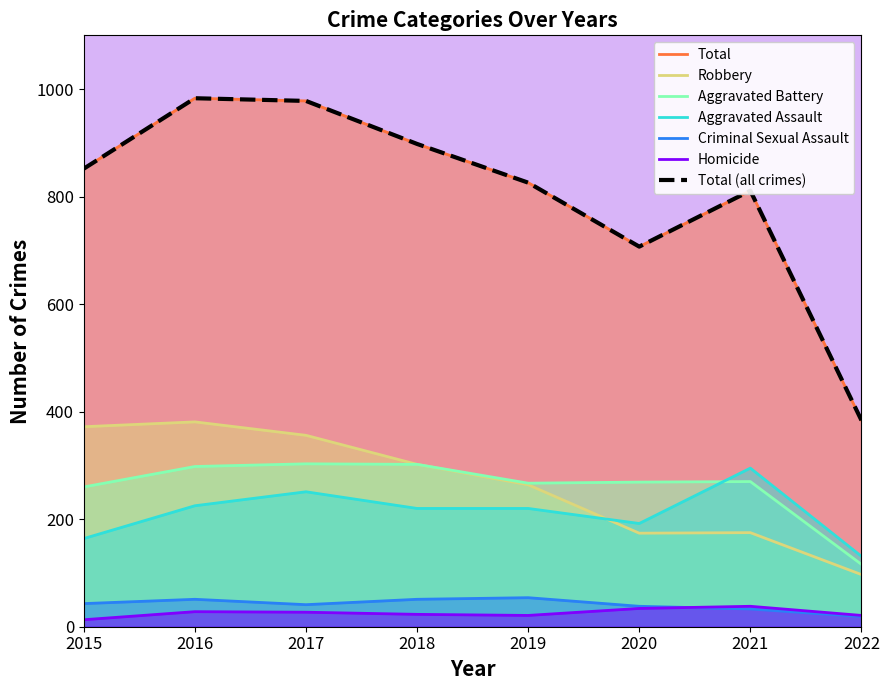

Reading left to right, transcribe all the data shown in this chart.

Aggravated Assault: 2015=164	2016=225	2017=251	2018=220	2019=220	2020=192	2021=295	2022=131
Aggravated Battery: 2015=260	2016=298	2017=303	2018=302	2019=267	2020=269	2021=270	2022=116
Criminal Sexual Assault: 2015=43	2016=51	2017=41	2018=51	2019=54	2020=38	2021=33	2022=19
Homicide: 2015=13	2016=28	2017=27	2018=23	2019=21	2020=34	2021=38	2022=21
Robbery: 2015=372	2016=381	2017=356	2018=302	2019=264	2020=174	2021=175	2022=97
Total: 2015=852	2016=983	2017=978	2018=898	2019=826	2020=707	2021=811	2022=384